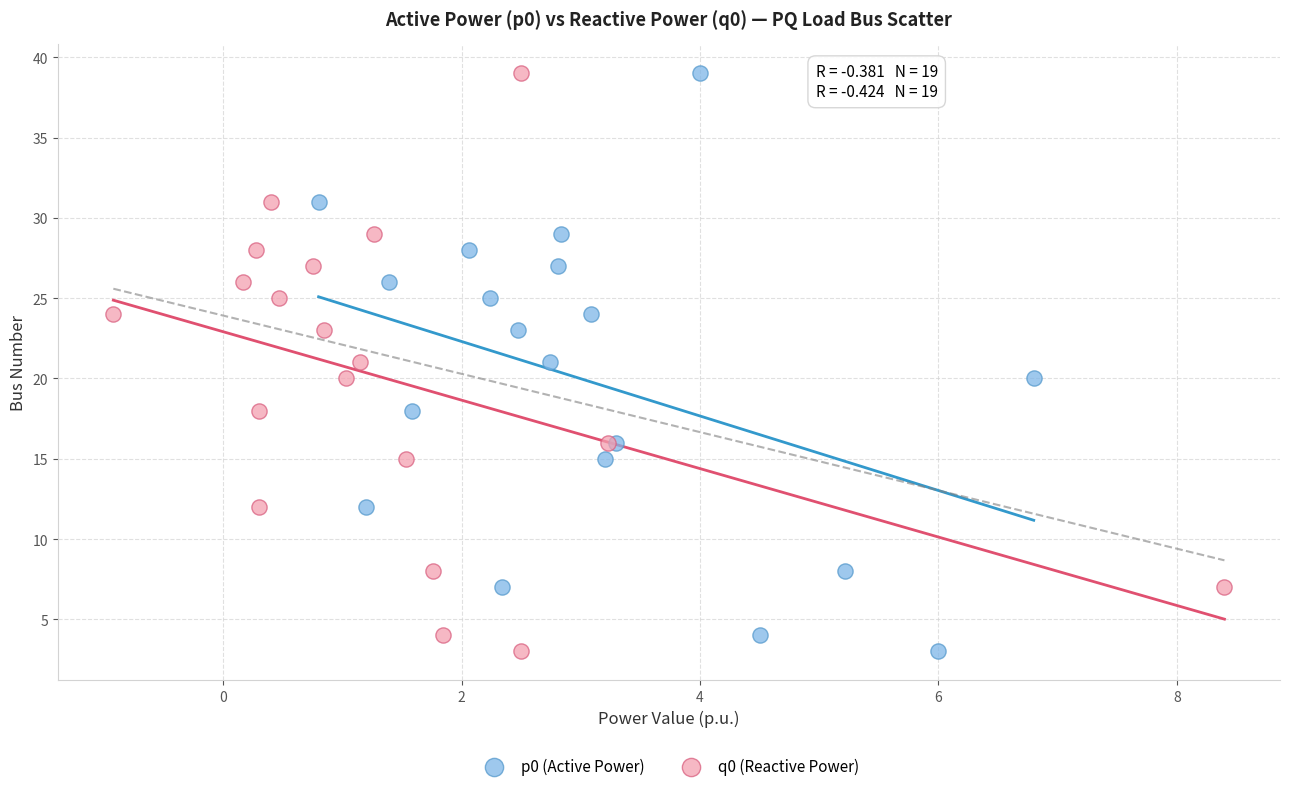

What are all the series names shown in the legend?

p0 (Active Power), q0 (Reactive Power)